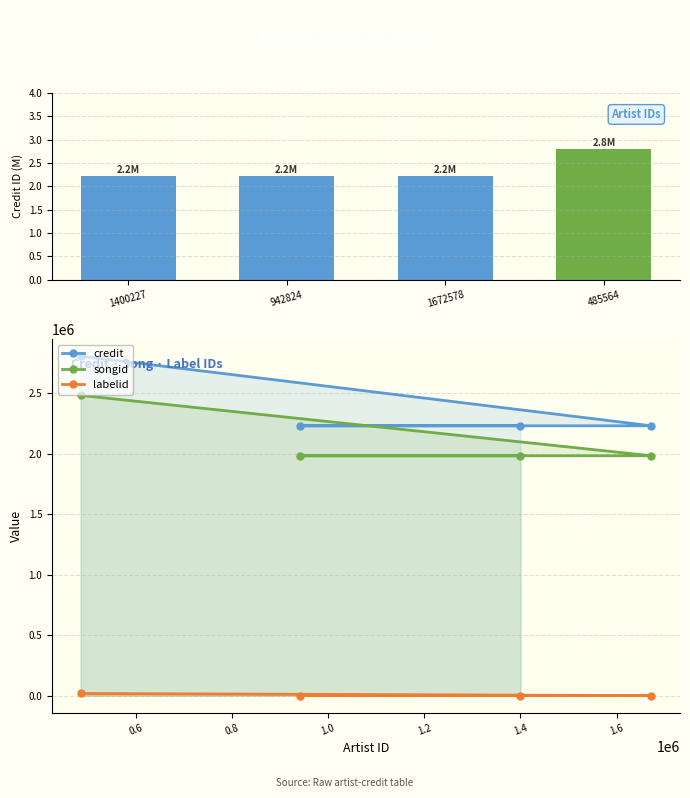

True or false: credit (M) has a value of 1.9 at 485564.

False